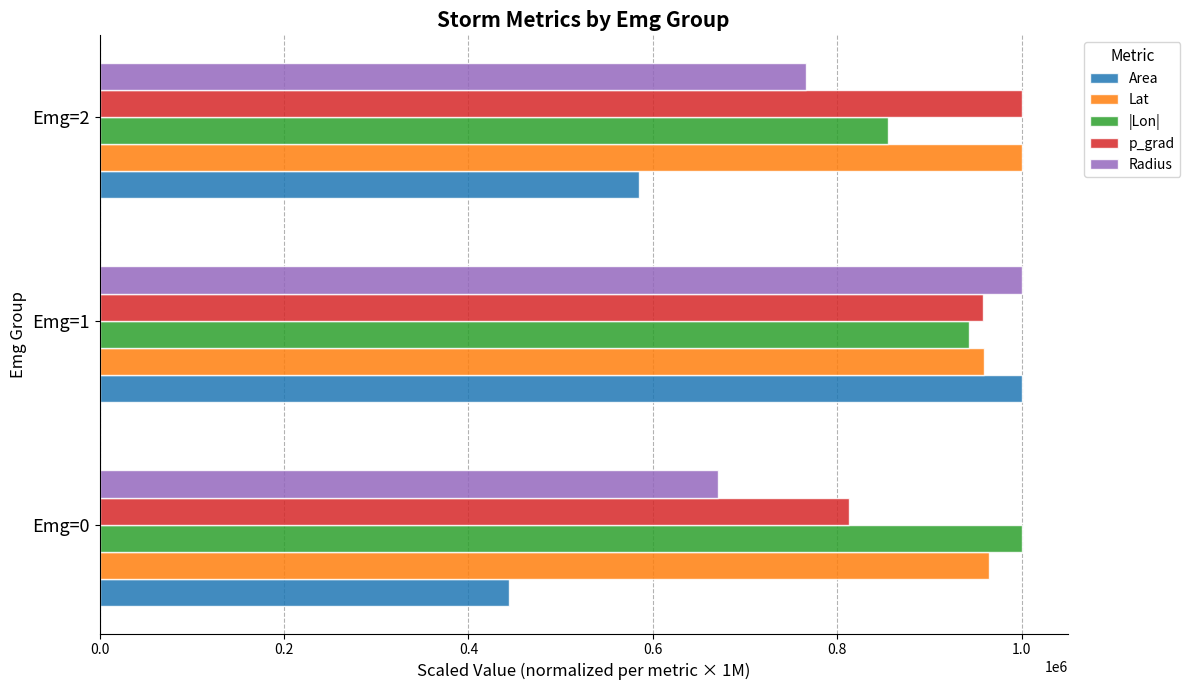

What is the difference between the second highest and minimum values in the p_grad series?

145196.4